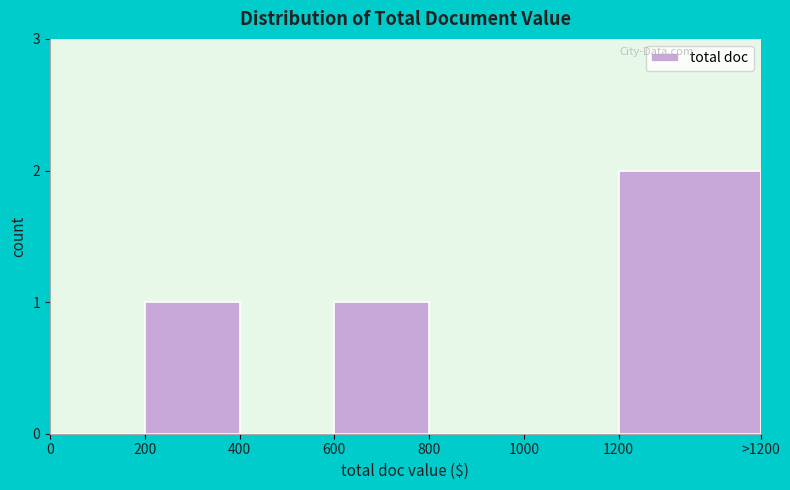

Reading right to left, transcribe all the data shown in this chart.

1200=2	1000=0	800=0	600=1	400=0	200=1	0=0